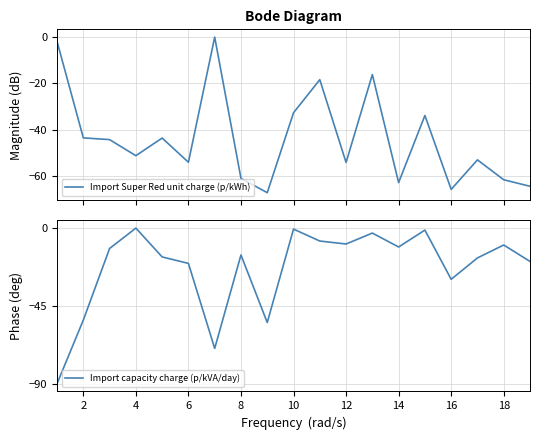

What is the average value of the Import Super Red unit charge (p/kWh) series?

-43.7